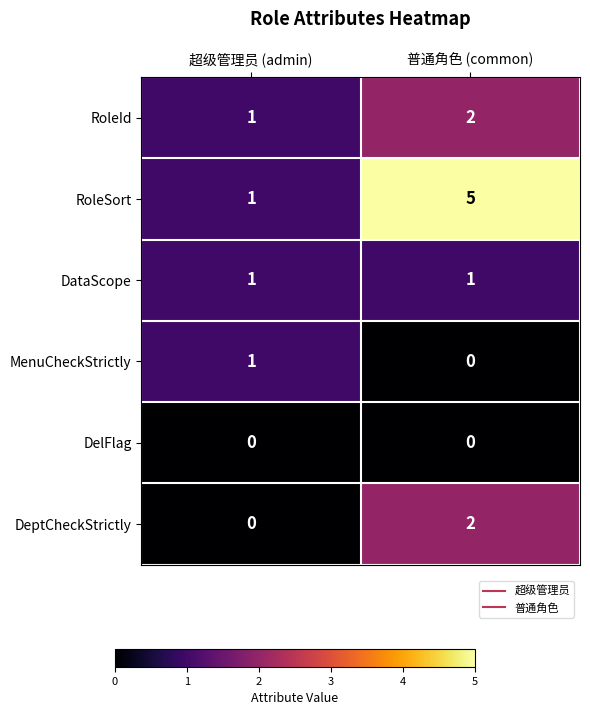

At how many categories does at least one series exceed 4?

1